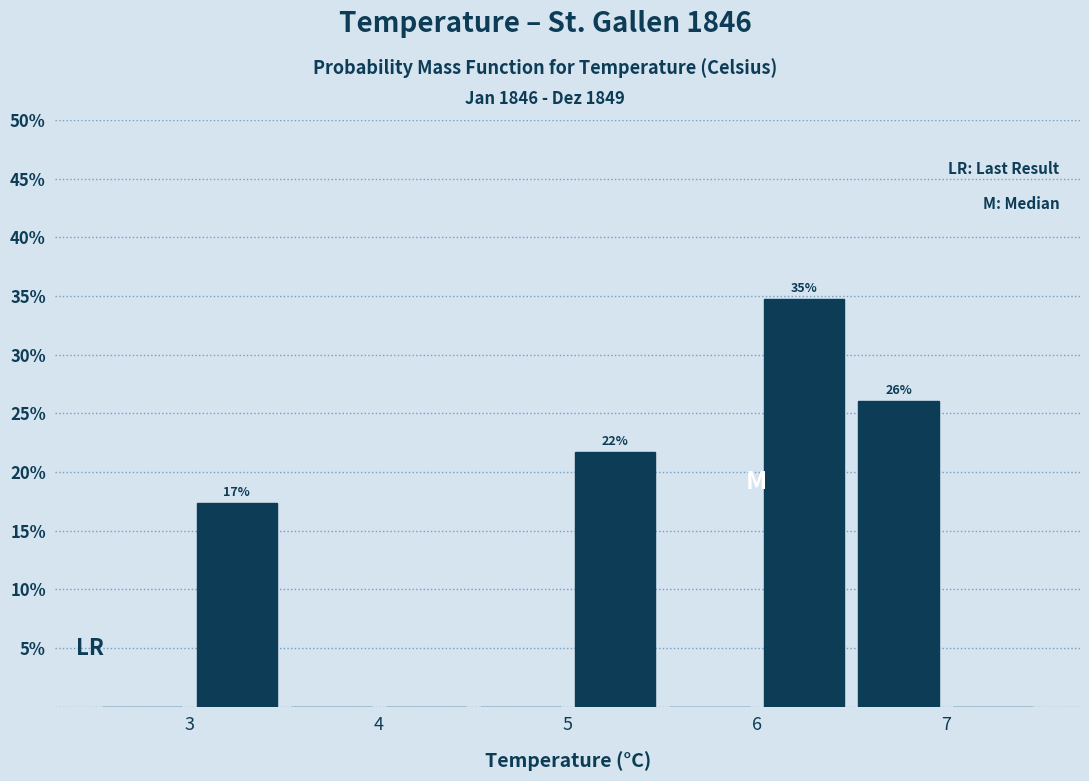

Which range on the x-axis has the tallest bar?

6.0 to 6.5